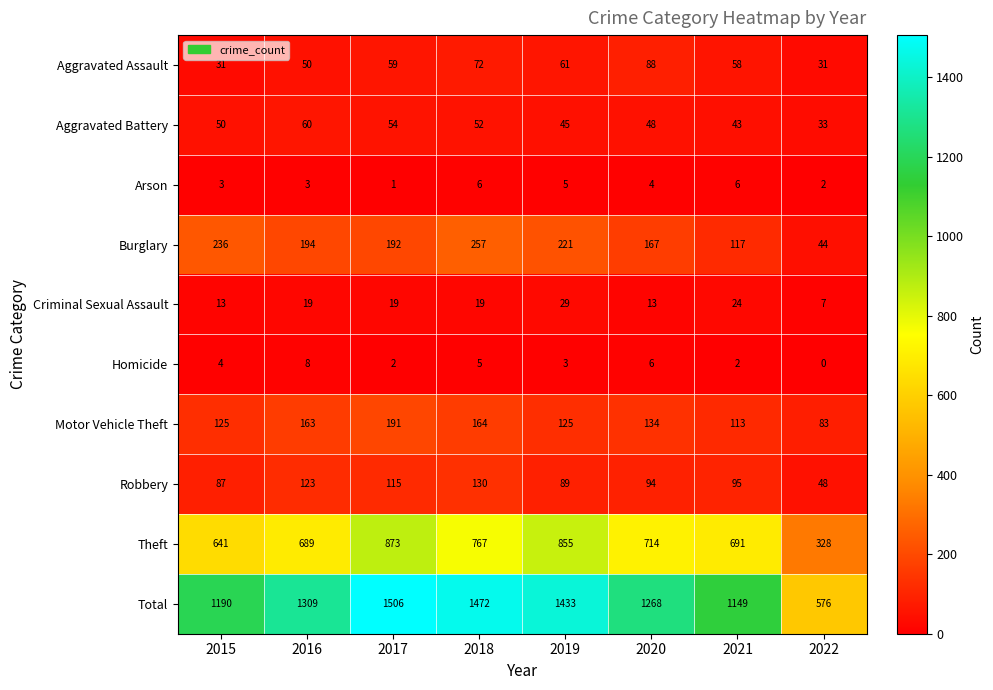

At which label does Motor Vehicle Theft reach its minimum?

2022